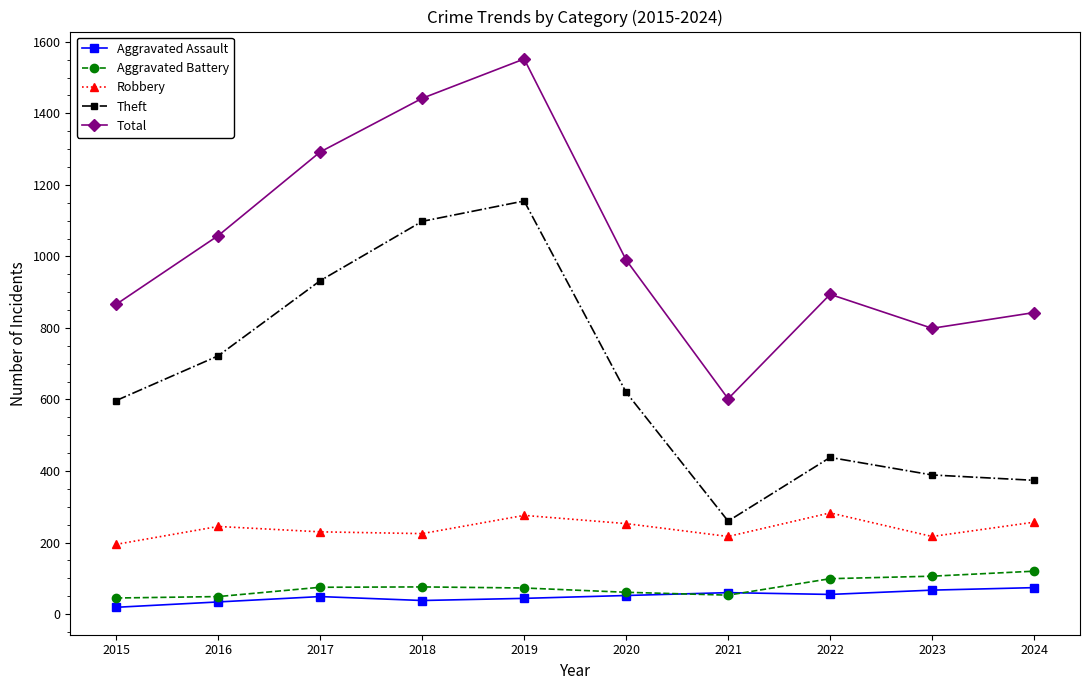

True or false: Aggravated Assault and Theft cross at least once.

False